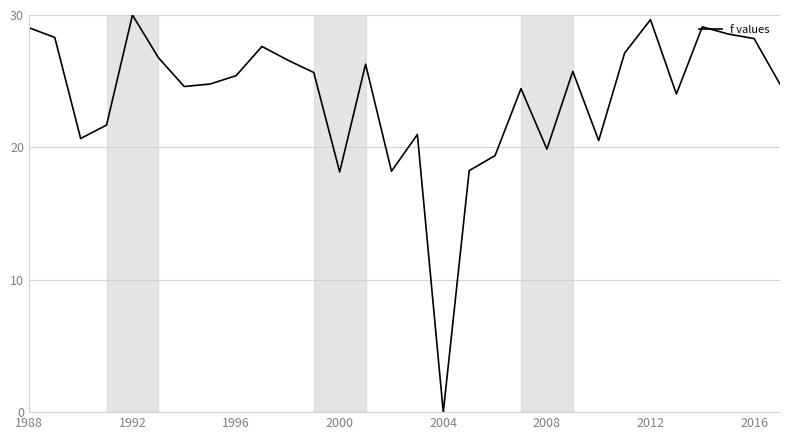

Does the chart display data point markers on the line(s)?

No